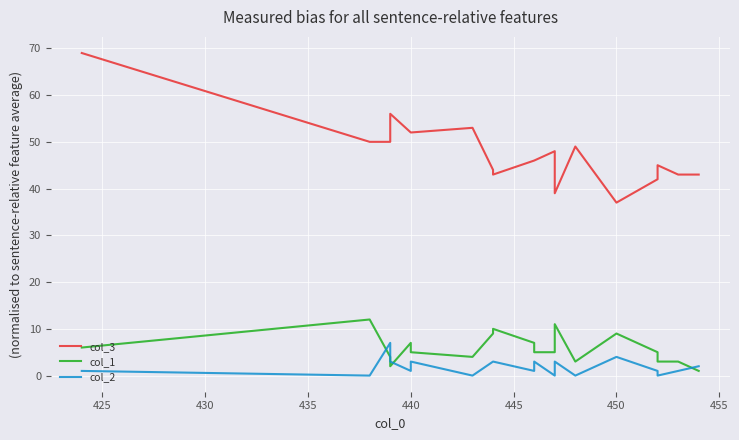

True or false: col_3 and col_2 cross at least once.

False